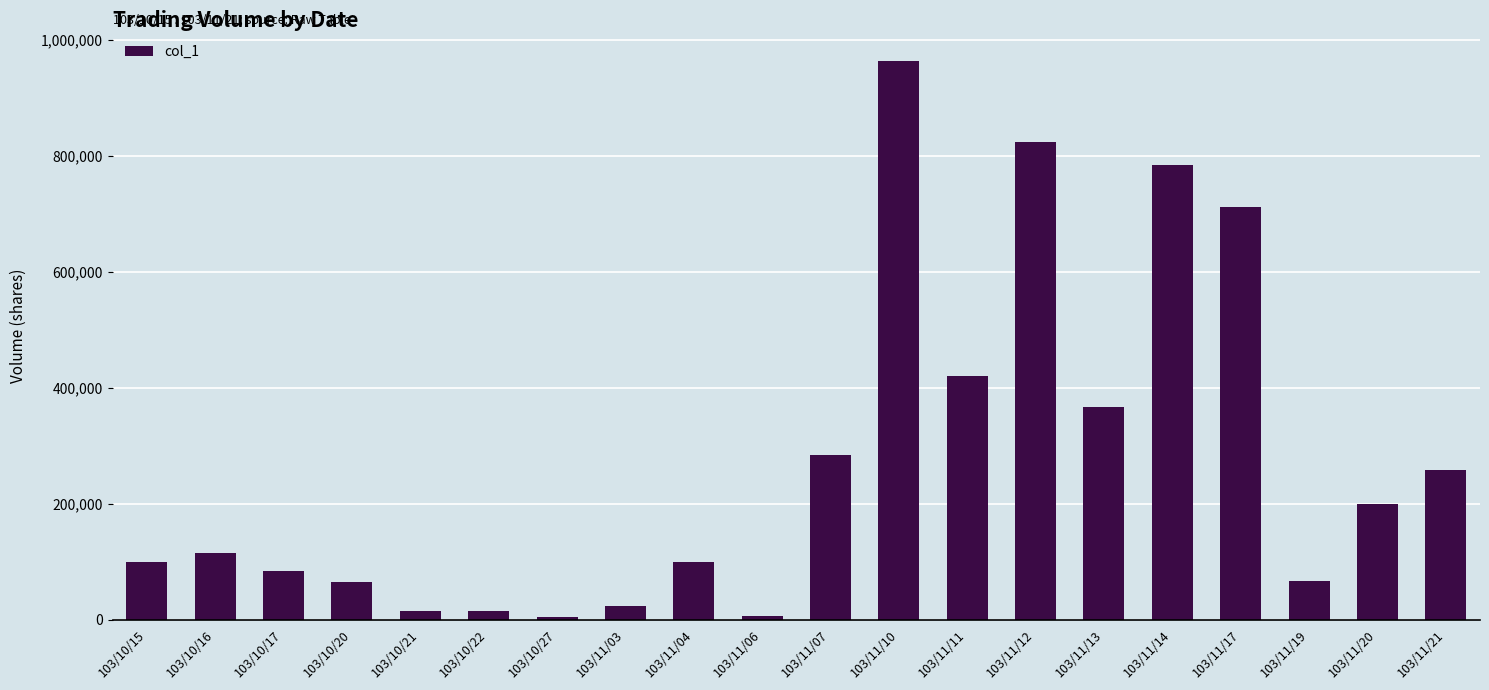

Does the chart contain stacked bars?

No